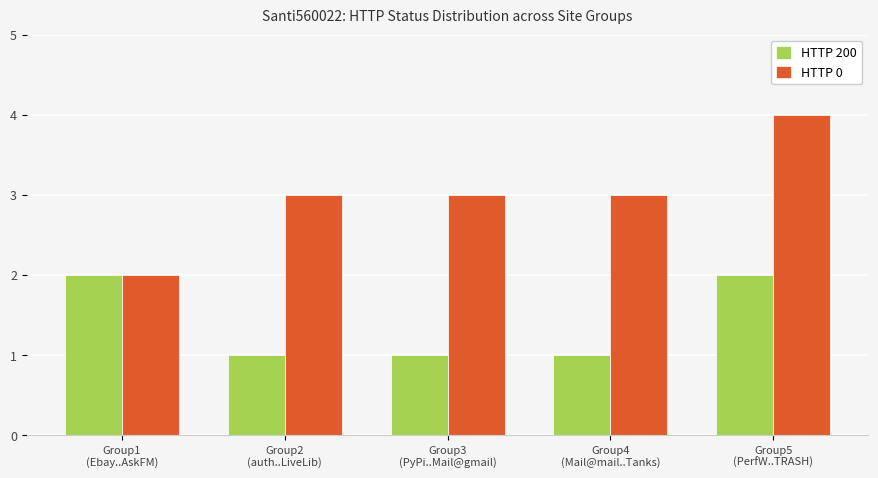

Which series has the widest spread of values?

HTTP 0